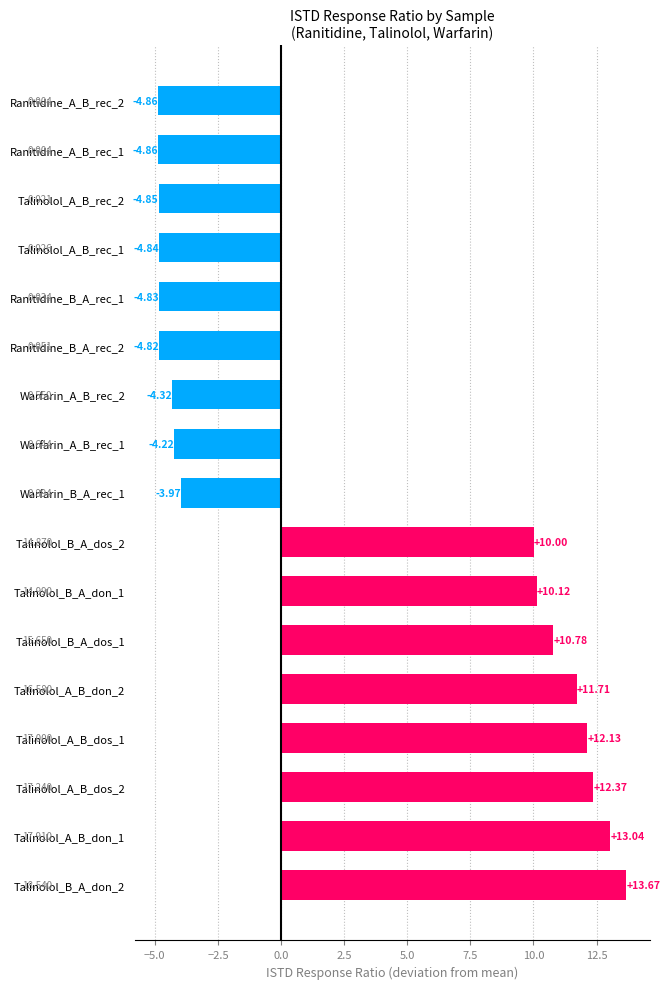

What is the difference between the maximum and minimum values?

18.5